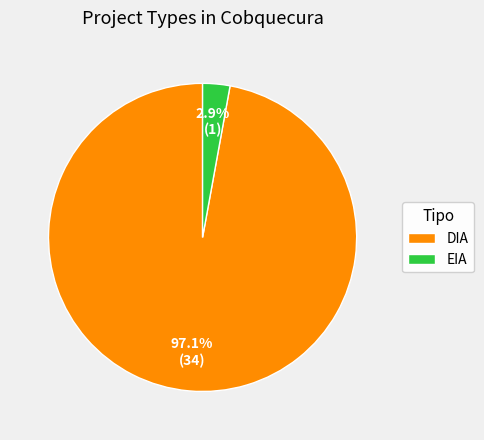

To the nearest percent, what is the difference between the largest and smallest slice percentages?

94%